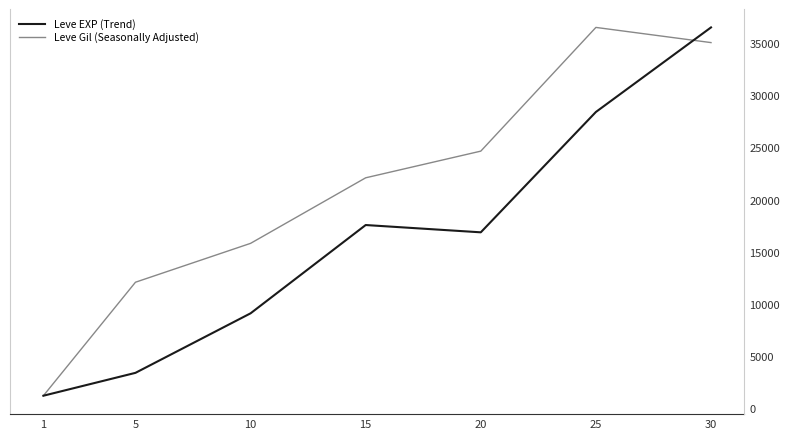

Between 1 and 15, which series saw the biggest shift?

Leve Gil (Seasonally Adjusted)